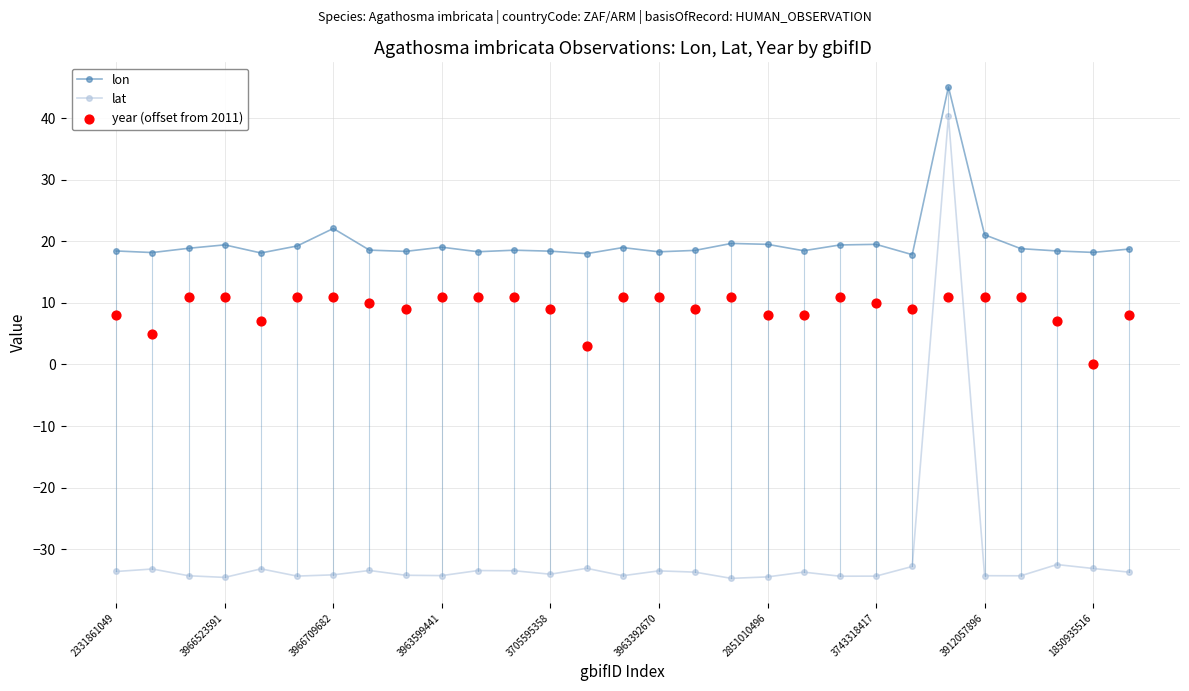

True or false: lat has more than 2 interior local peaks.

True